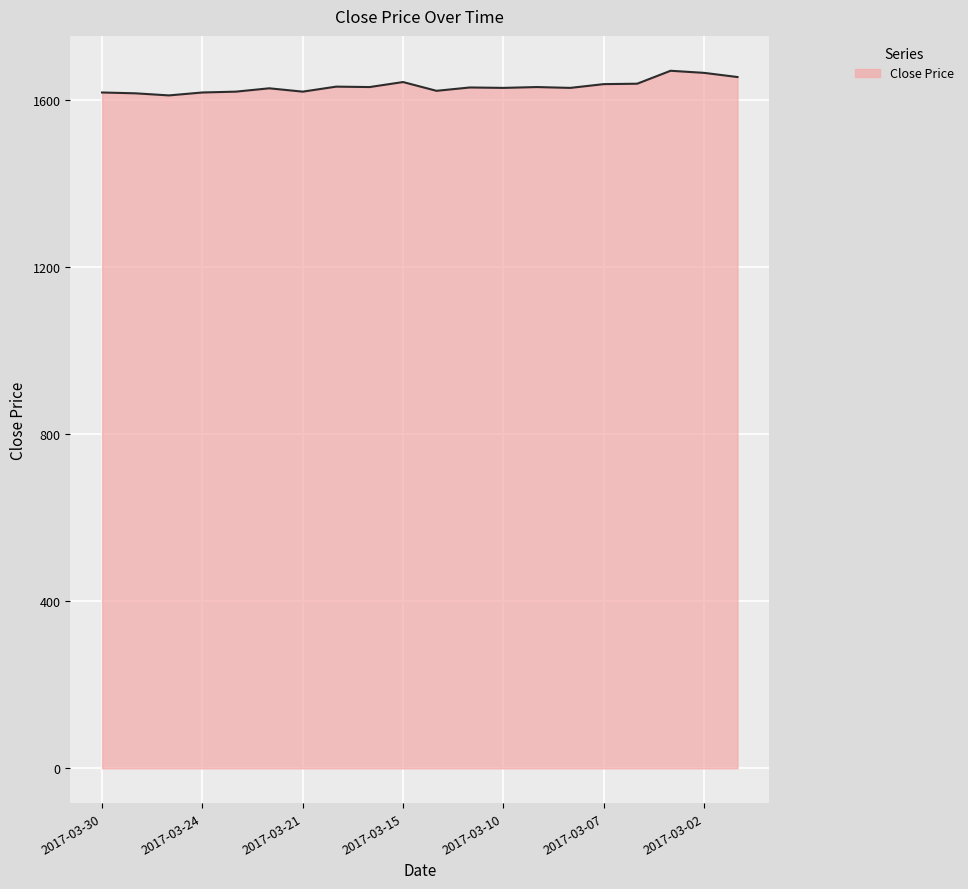

What is the maximum value shown in the chart?

1670